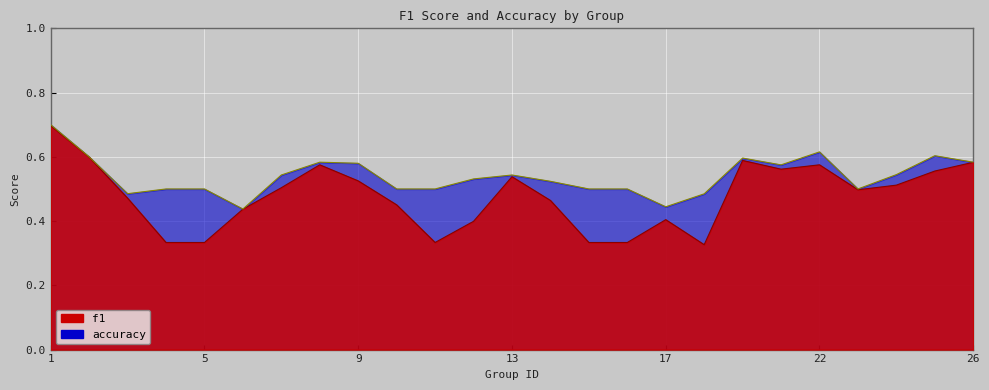

What are all the series names shown in the legend?

f1, accuracy